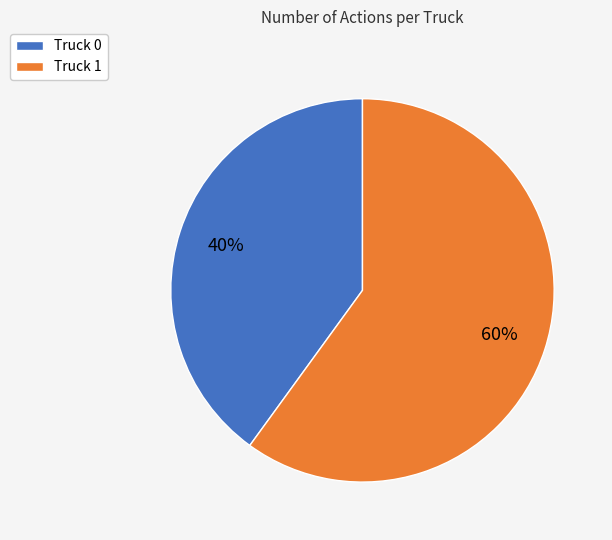

Do Truck 0 and Truck 1 together represent more than half of the pie?

Yes